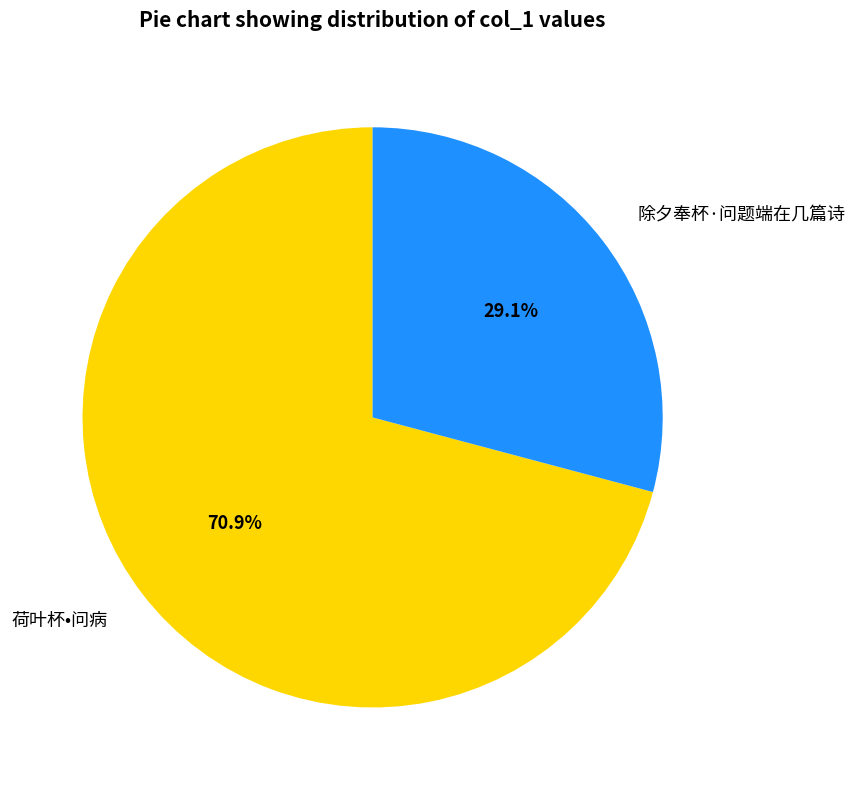

Which slice is the smallest?

除夕奉杯·问题端在几篇诗